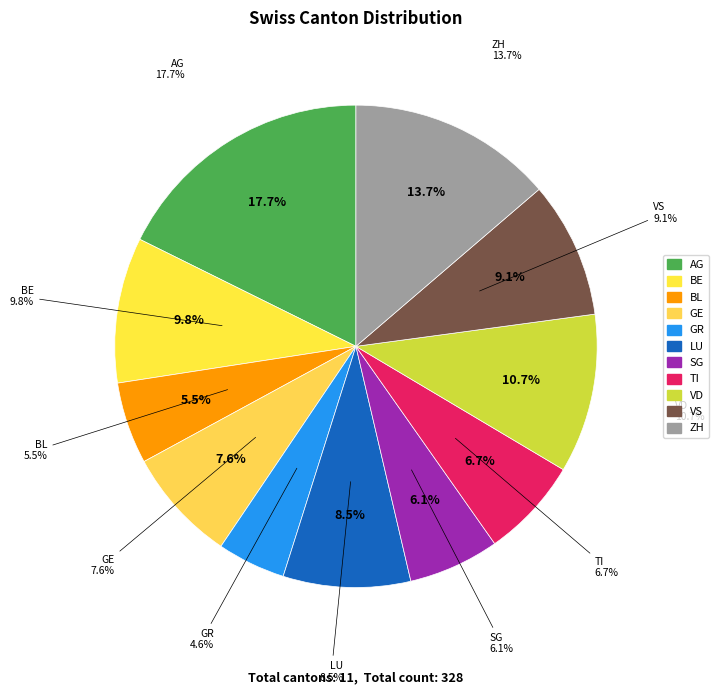

What percentage is the VS slice, to the nearest percent?

9%